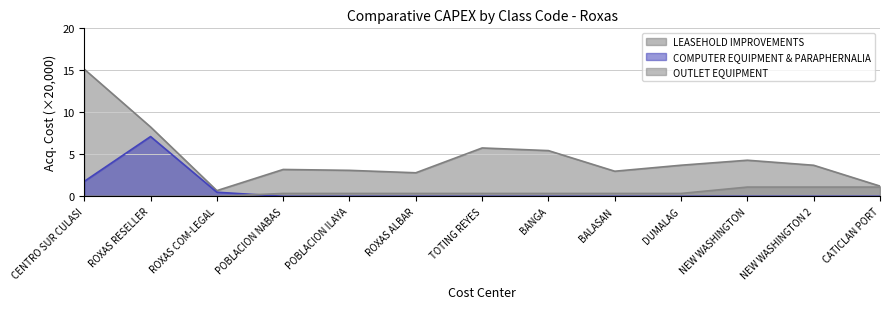

Does the chart have visible grid lines?

Yes